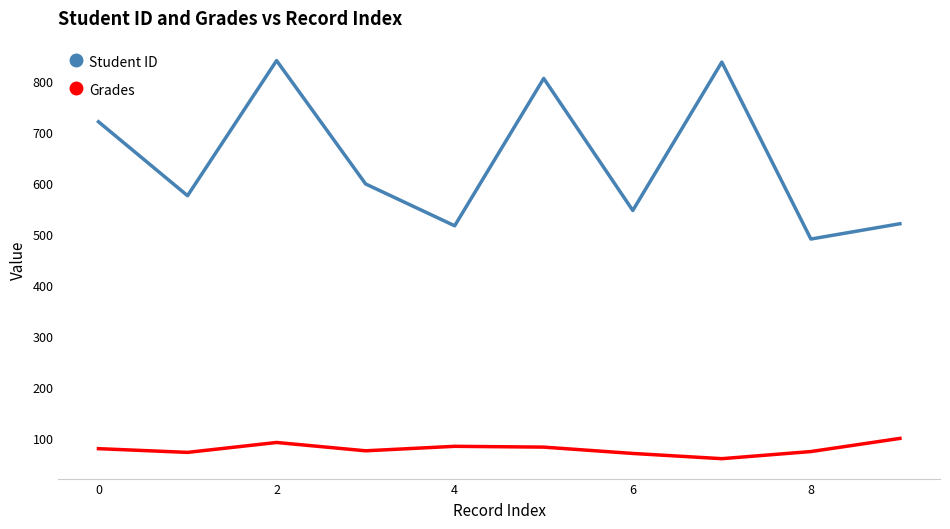

True or false: Student ID and Grades cross at least once.

False